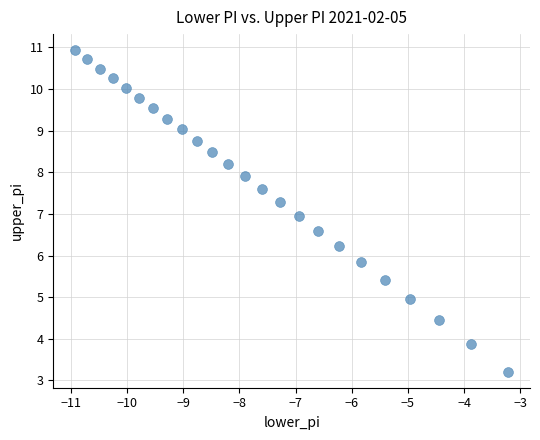

What is the range of X values (max minus min)?

7.7